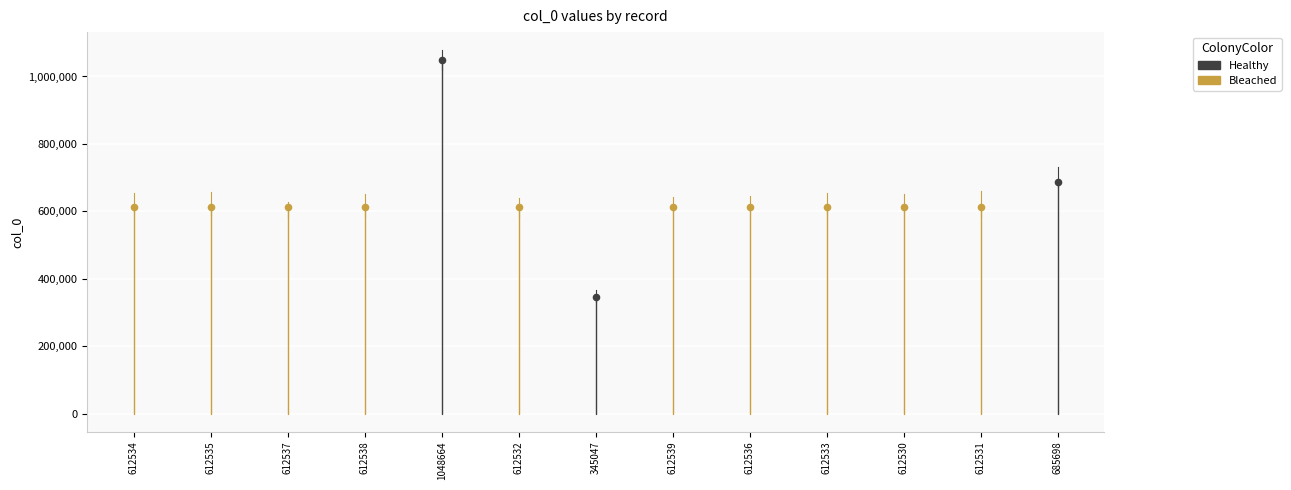

What is the change in value from 612535 to 612533?

-2